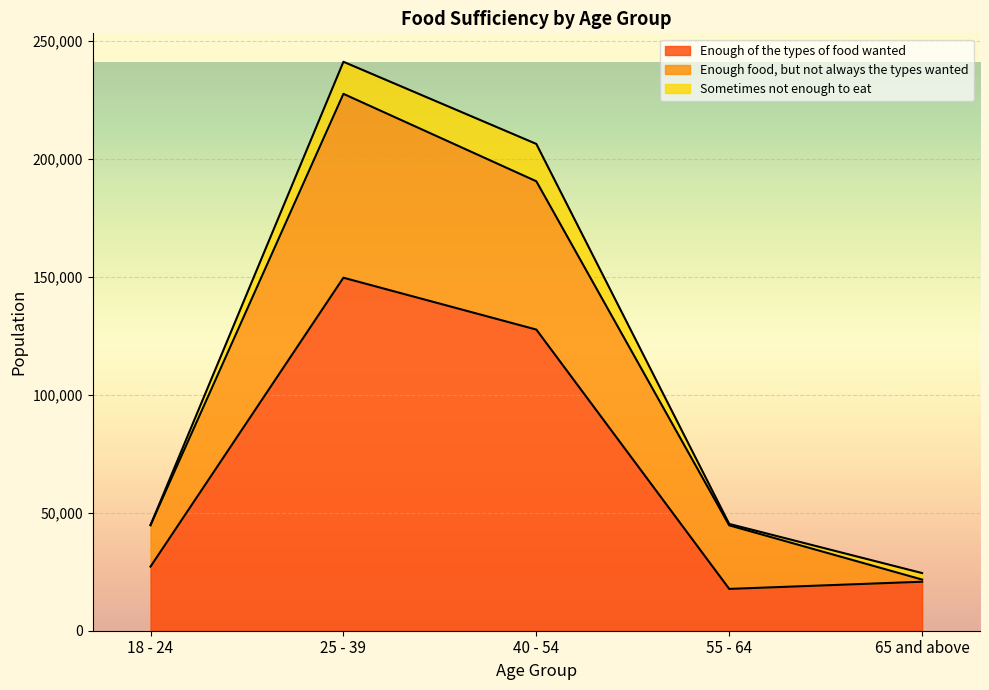

What is the total value across all series at 25 - 39?

241113